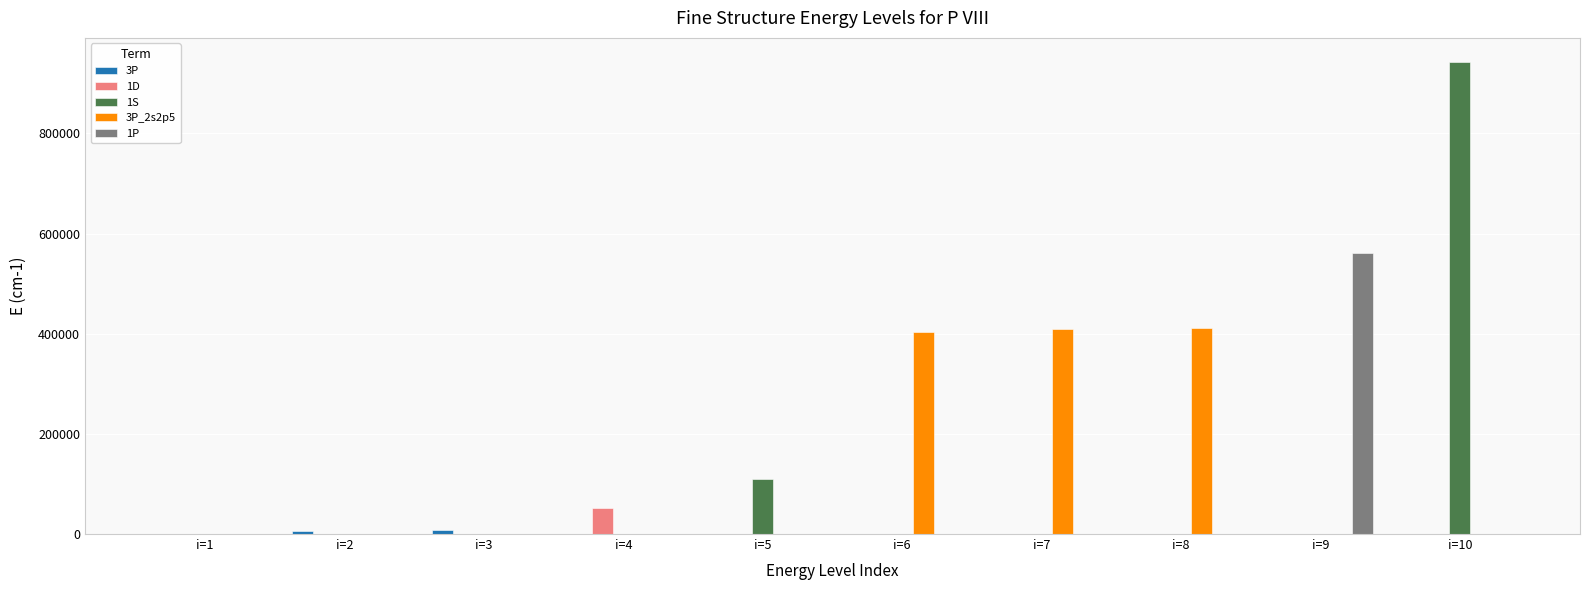

Which series changed the most between i=4 and i=9?

1P